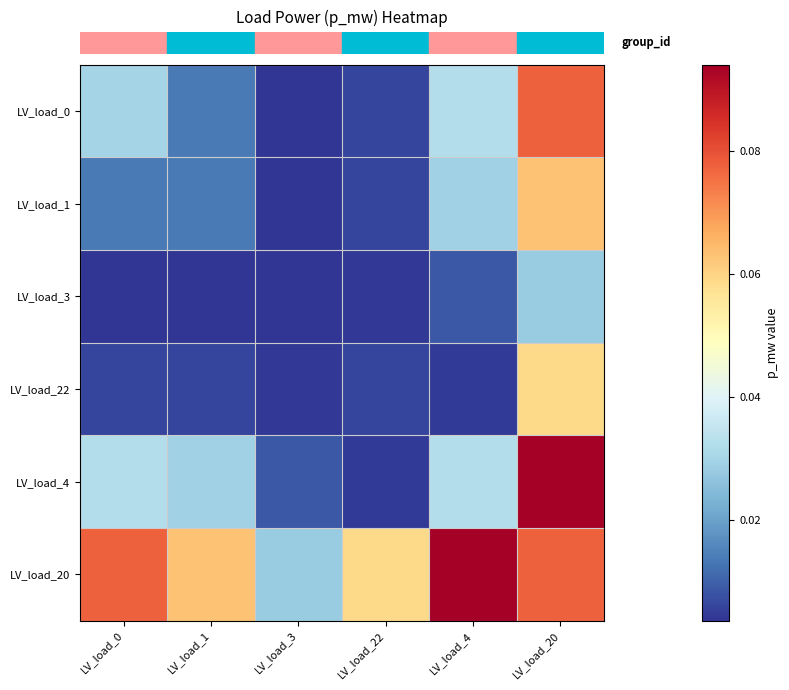

Which has a higher value, LV_load_20 or LV_load_4?

LV_load_20